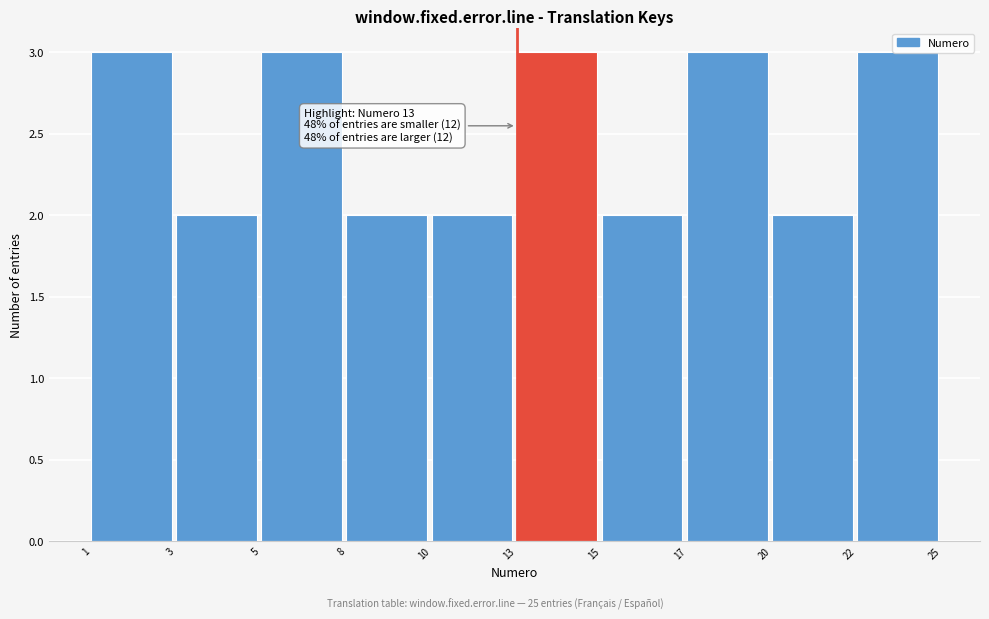

The value at 1 is 3. True or false?

True